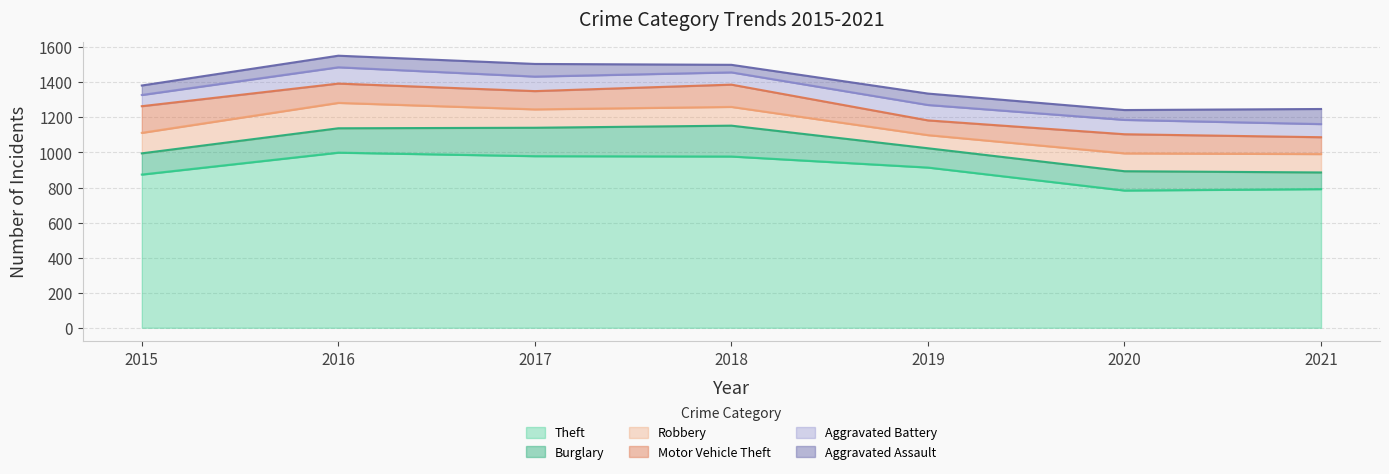

In Burglary, how many points are higher than both neighbors (excluding endpoints)?

1